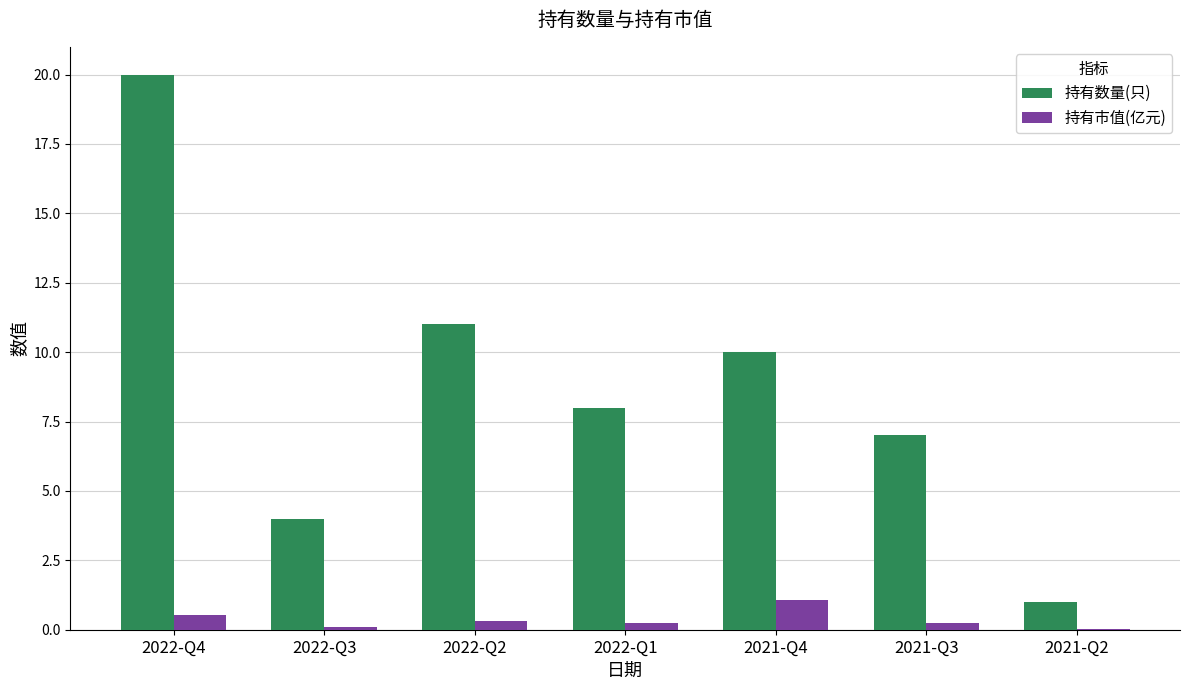

Is the value of 持有市值(亿元) at 2021-Q3 greater than the value of 持有数量(只) at 2021-Q2?

No